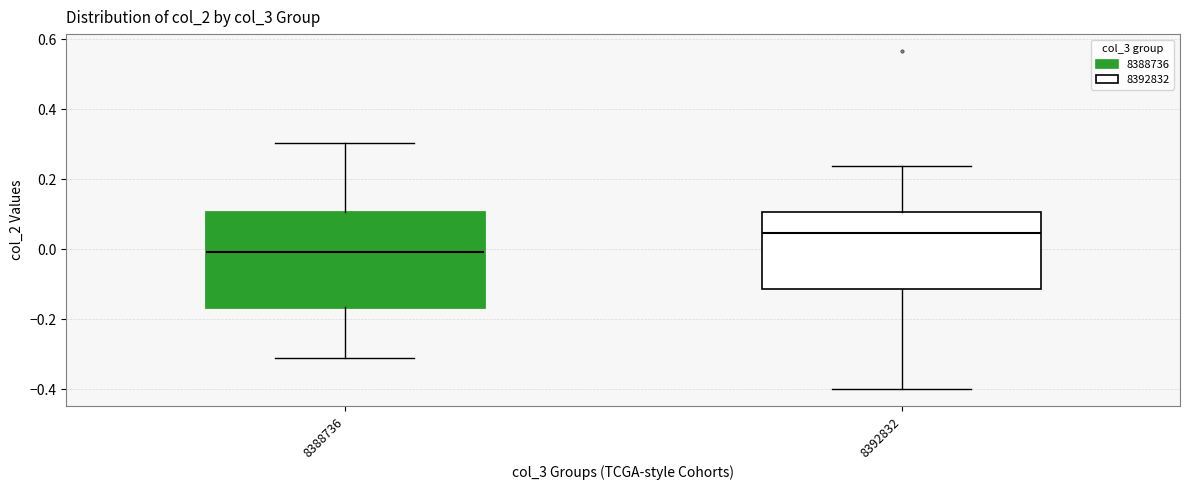

Which box has the lowest median line?

8388736